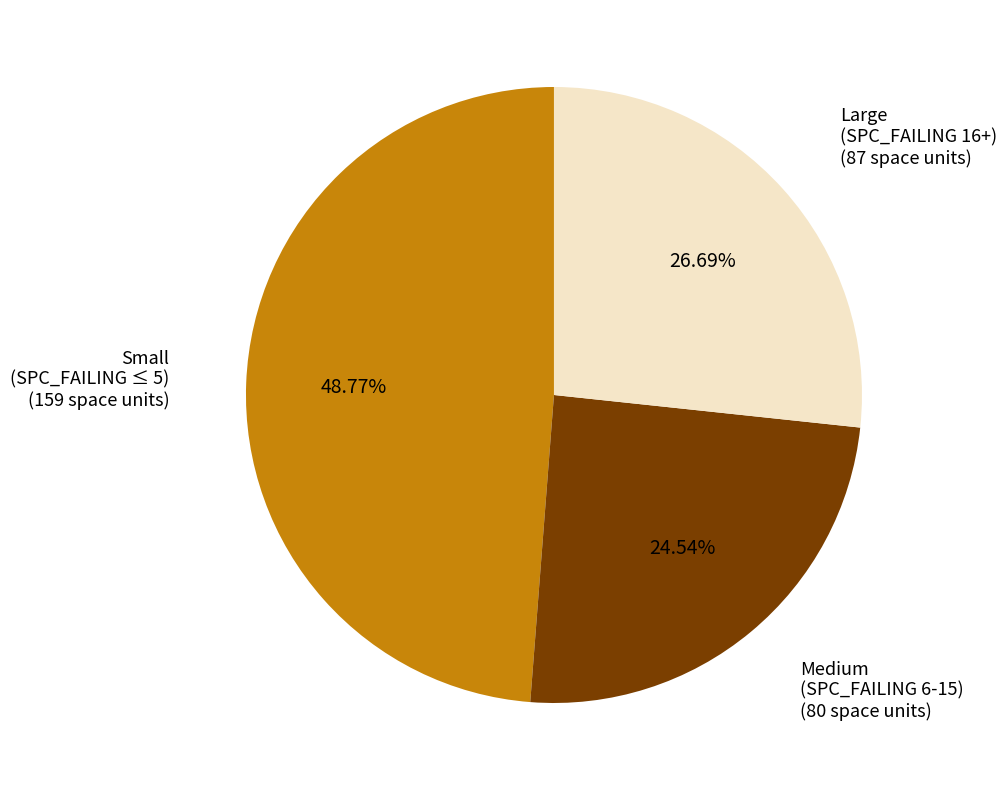

Is there a majority slice in this chart?

No